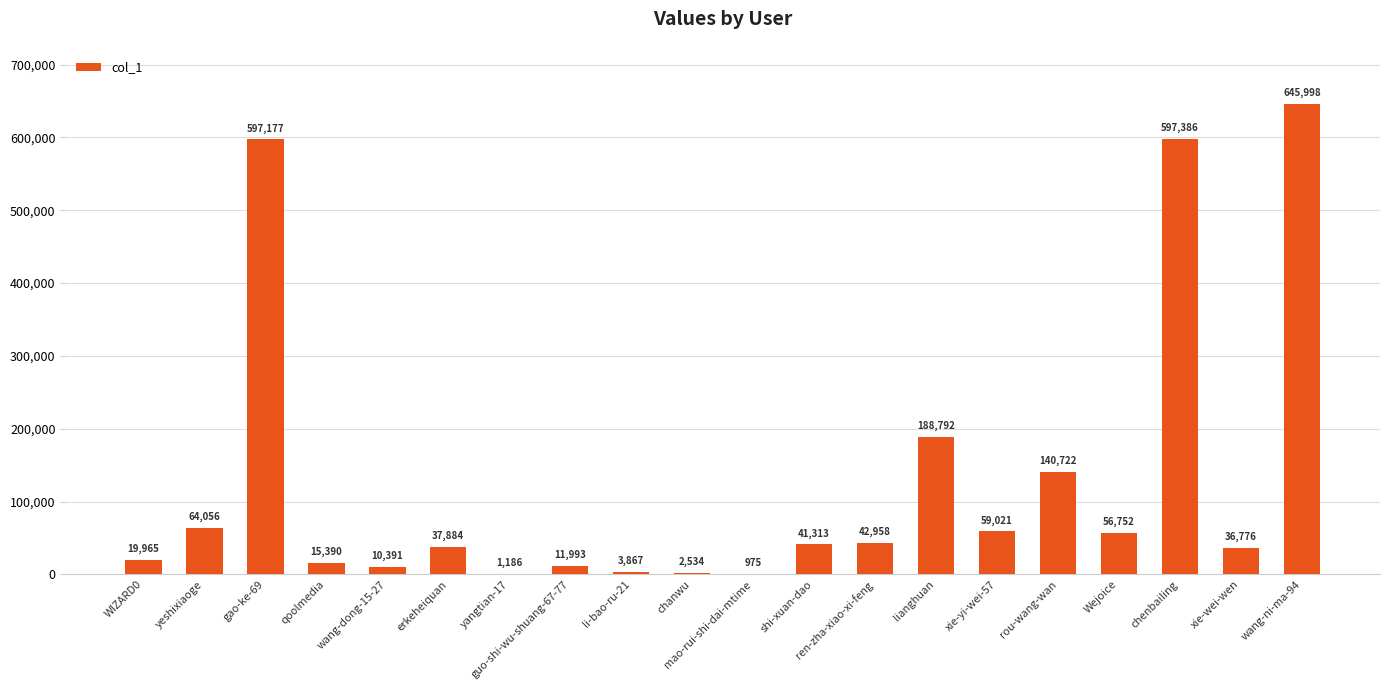

What is the sum of all values?

2575136